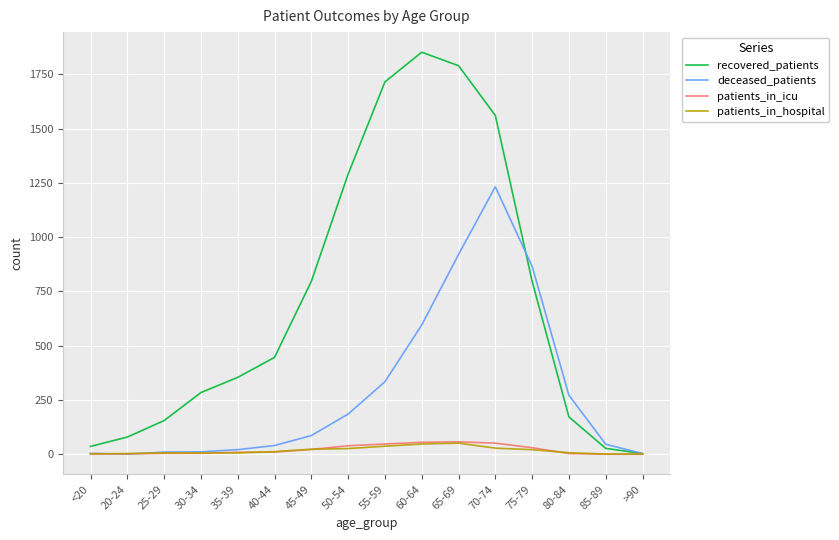

What is the maximum value for deceased_patients?

1232